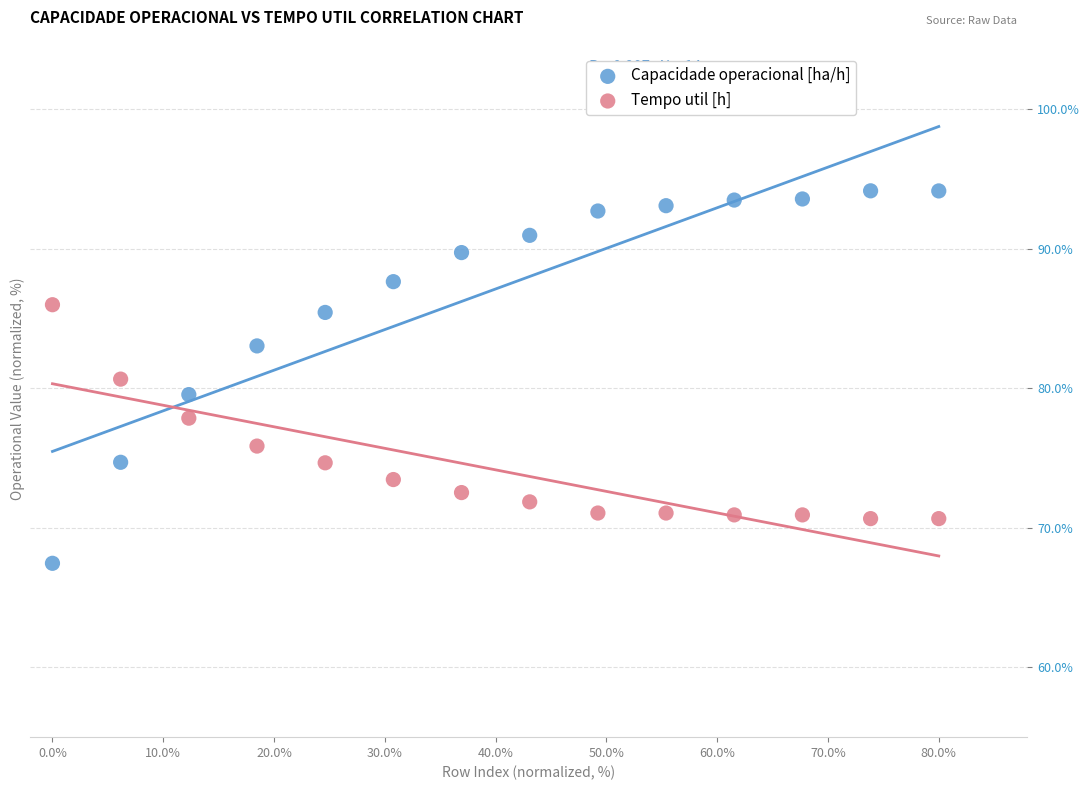

Which series has the largest Y range (max minus min)?

Capacidade operacional [ha/h]